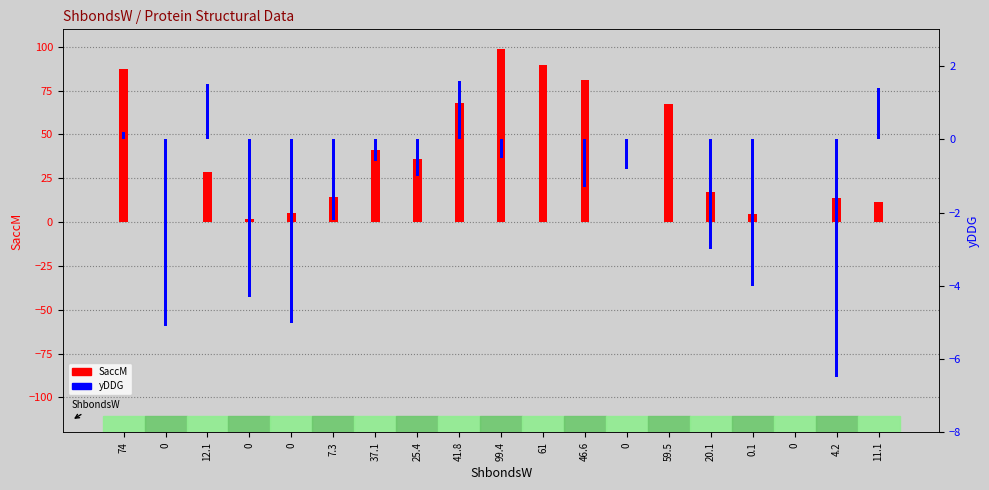

Is the value of SaccM at 0 greater than the value of yDDG at 0?

Yes